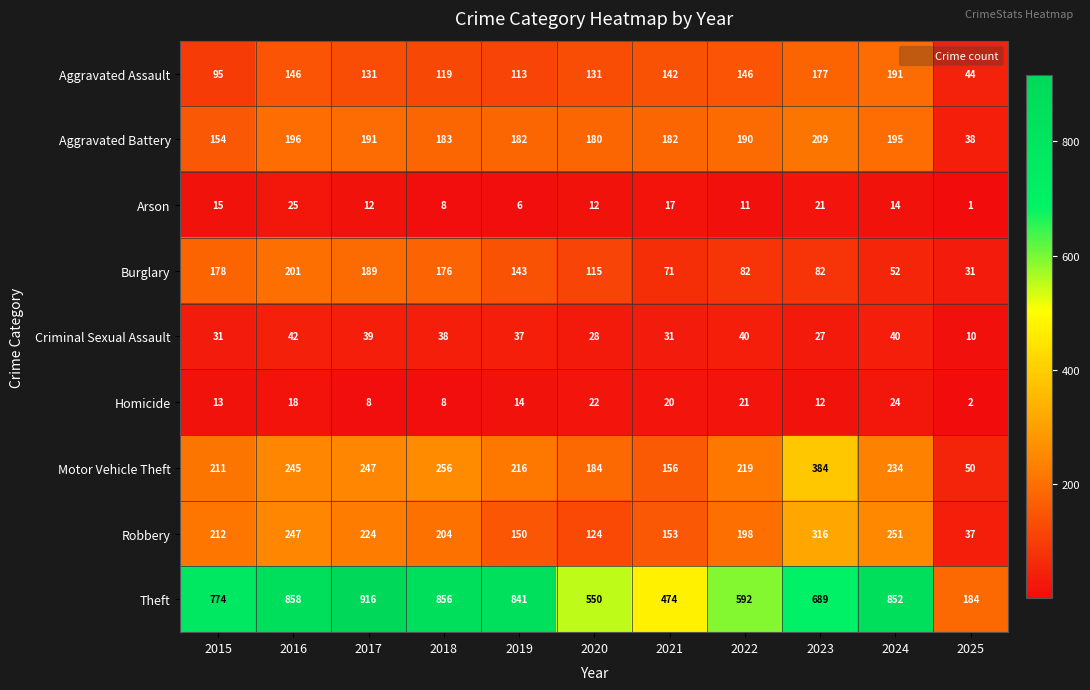

At which label does Robbery reach its peak?

2023